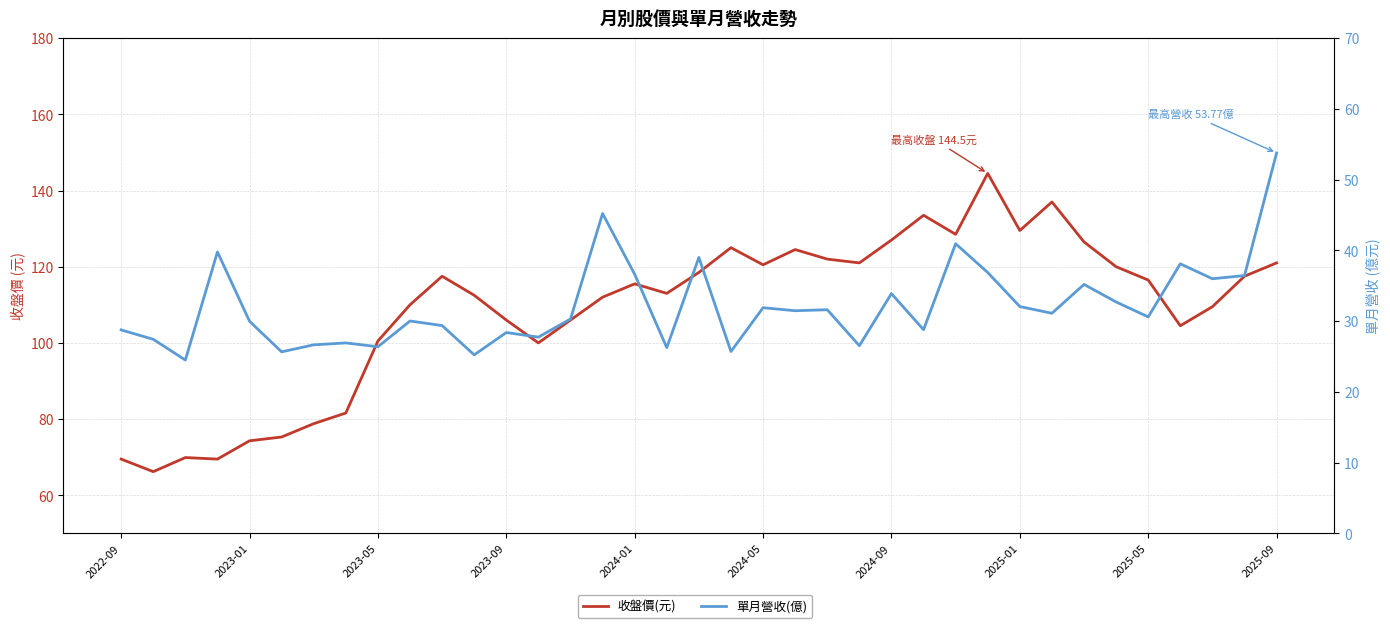

What is the sum of the 收盤價(元) values at 21 and 10?

242.0